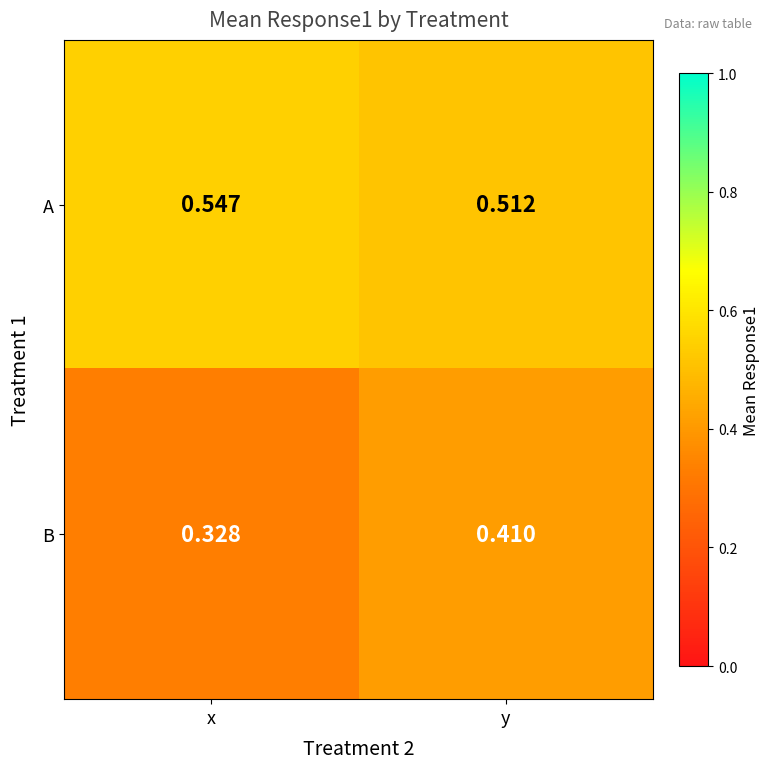

At how many categories does at least one series exceed 0?

2